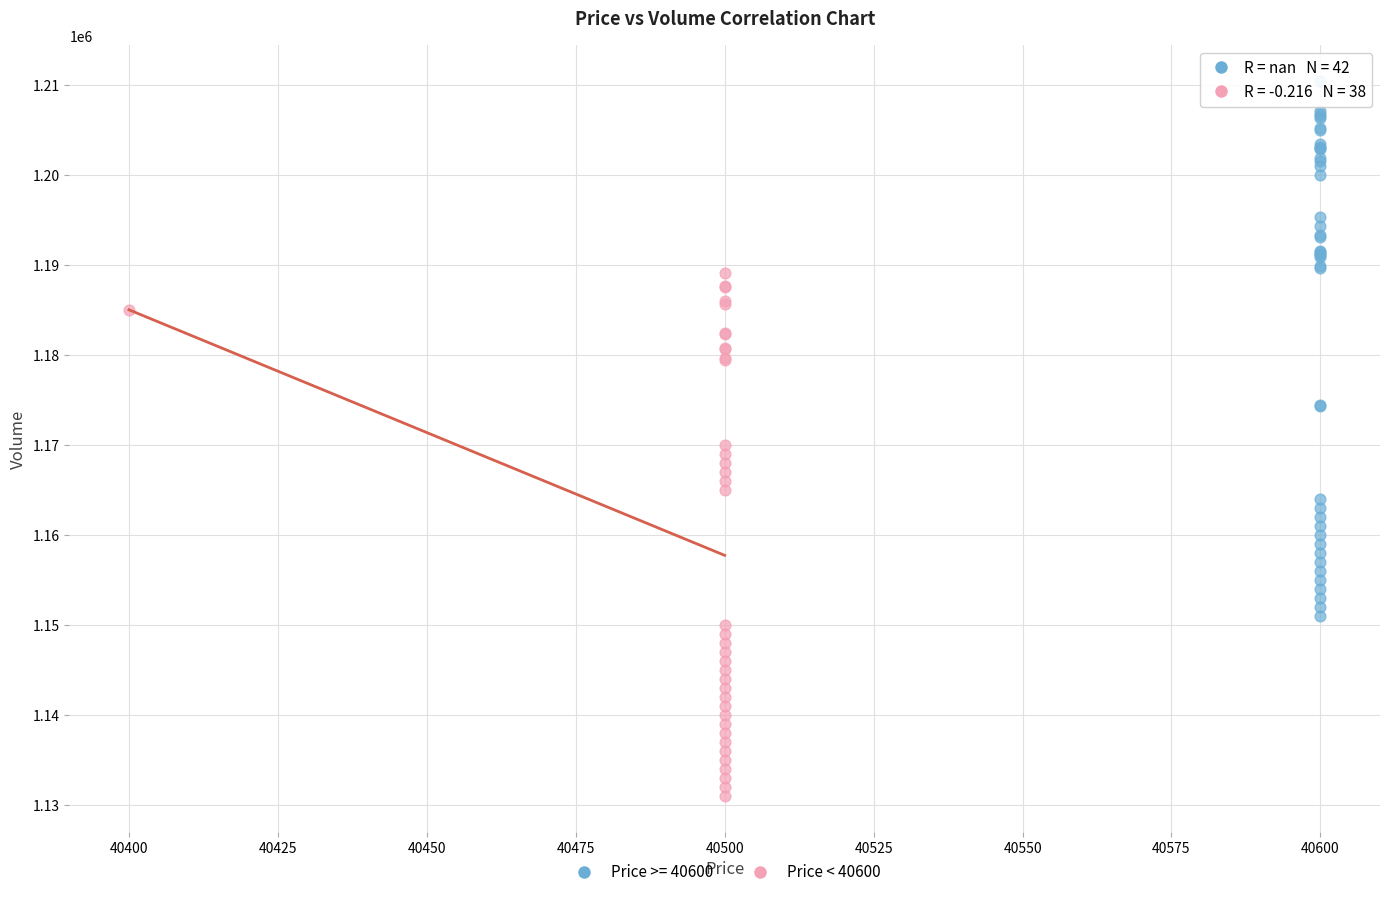

Which series contains the lowest Y value?

Price < 40600